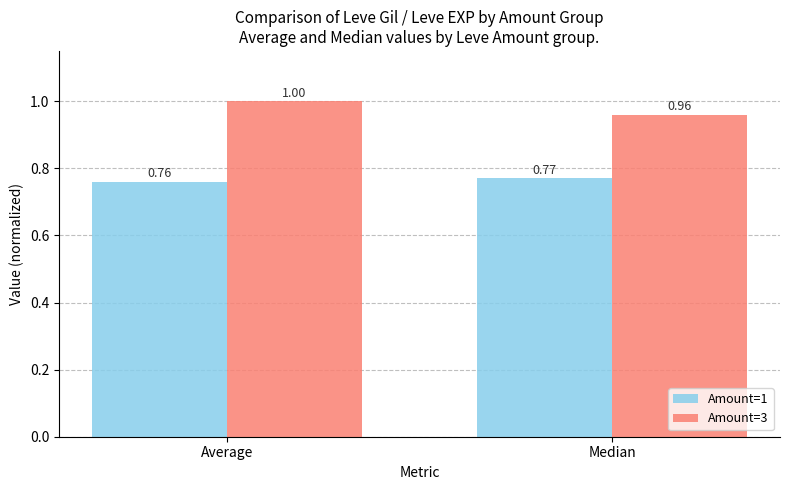

Is the value of Amount=1 at Median greater than the value of Amount=3 at Average?

No